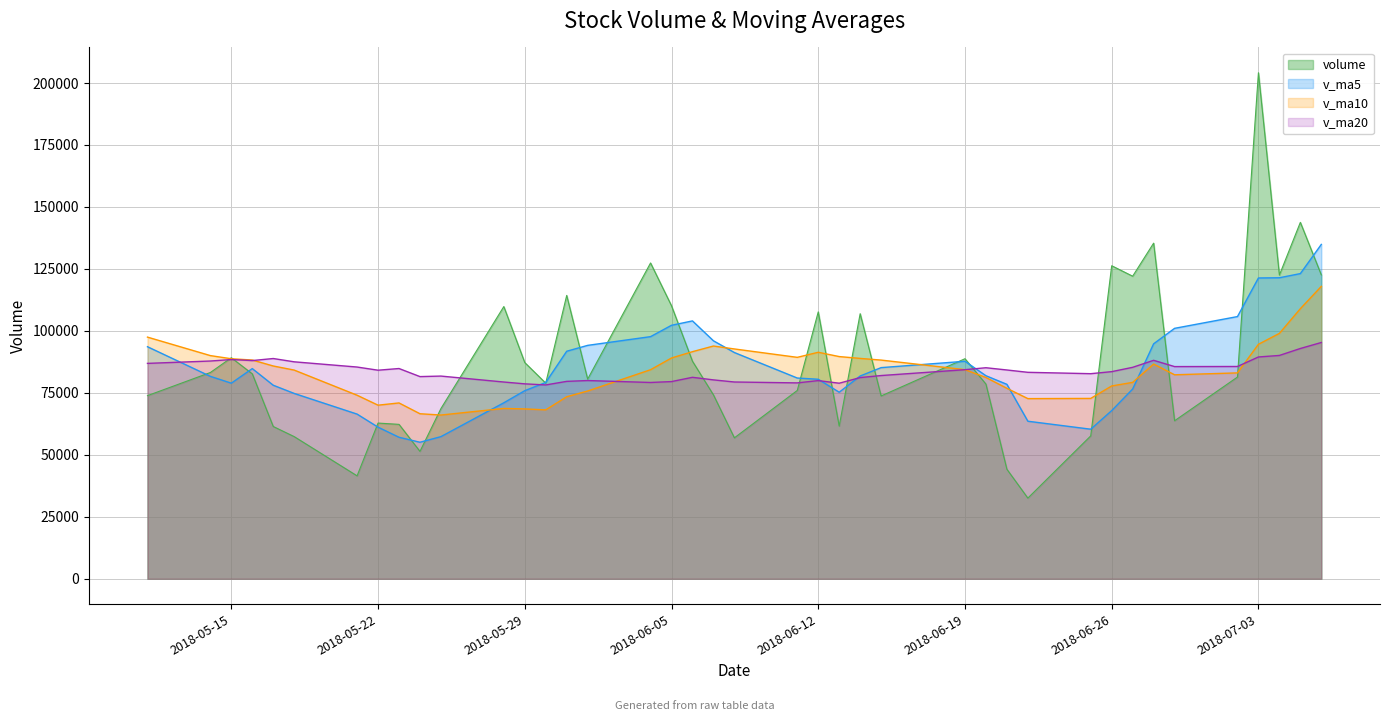

The value of v_ma20 at 2018-07-04 is 119365.4. True or false?

False